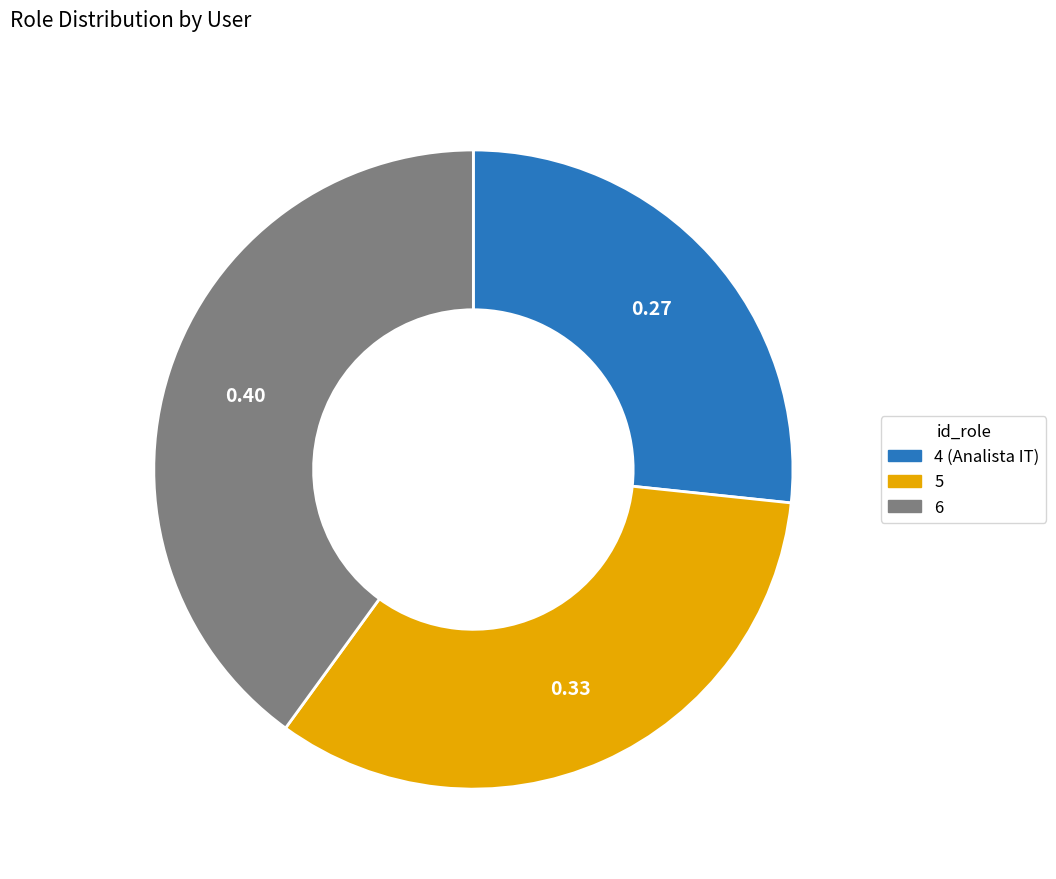

Do 4 and 6 together represent more than half of the pie?

Yes